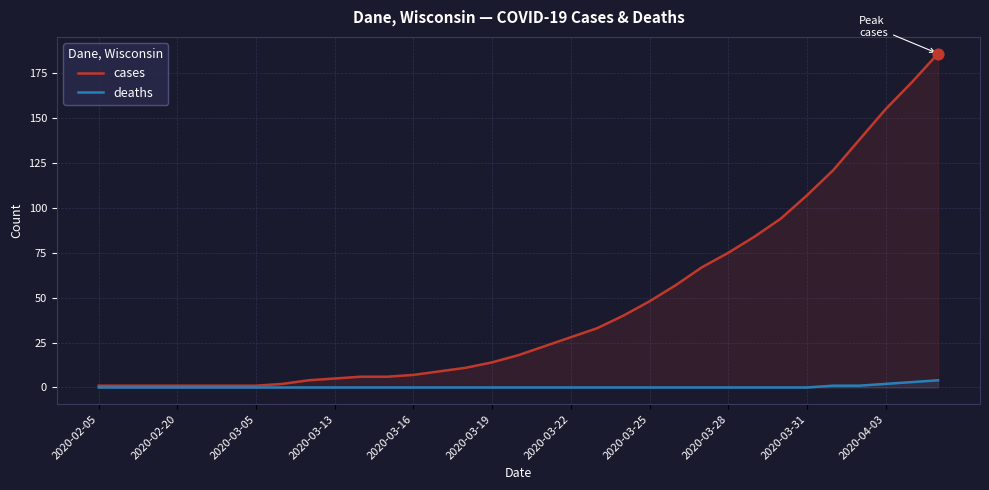

Which series has the largest total across all categories?

cases